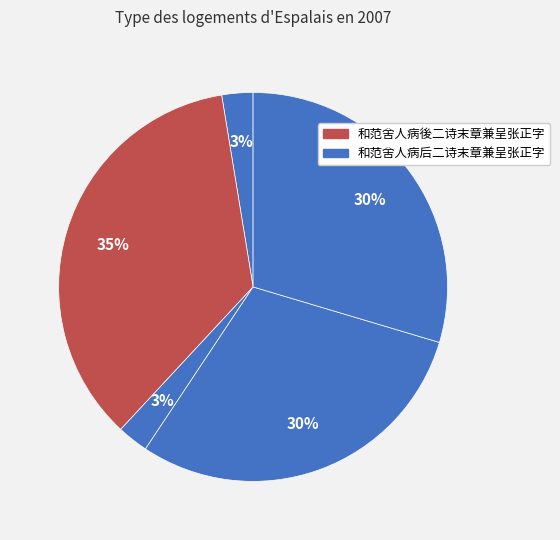

Count the number of slices in the pie.

5